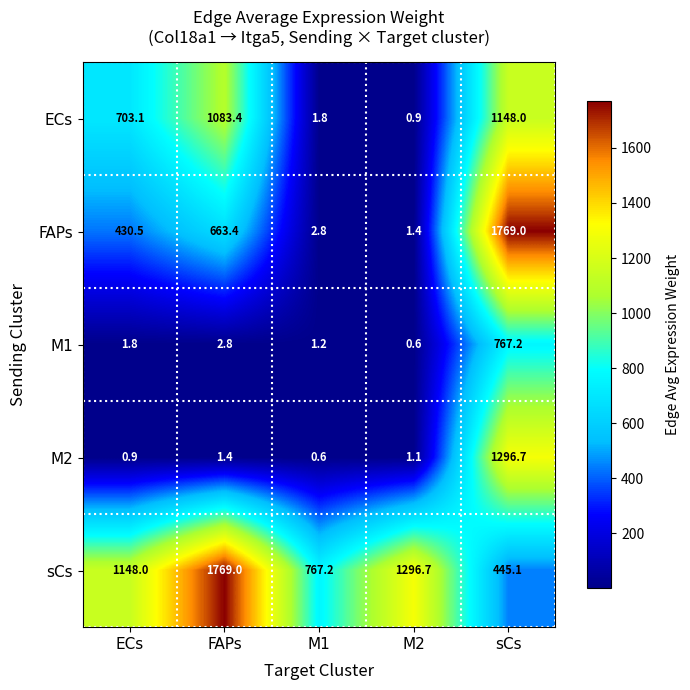

Reading left to right, list all the values displayed in this chart.

ECs: ECs=703.1	FAPs=1083.4	M1=1.8	M2=0.9	sCs=1148.0
FAPs: ECs=430.5	FAPs=663.4	M1=2.8	M2=1.4	sCs=1769.0
M1: ECs=1.8	FAPs=2.8	M1=1.2	M2=0.6	sCs=767.2
M2: ECs=0.9	FAPs=1.4	M1=0.6	M2=1.1	sCs=1296.7
sCs: ECs=1148.0	FAPs=1769.0	M1=767.2	M2=1296.7	sCs=445.1